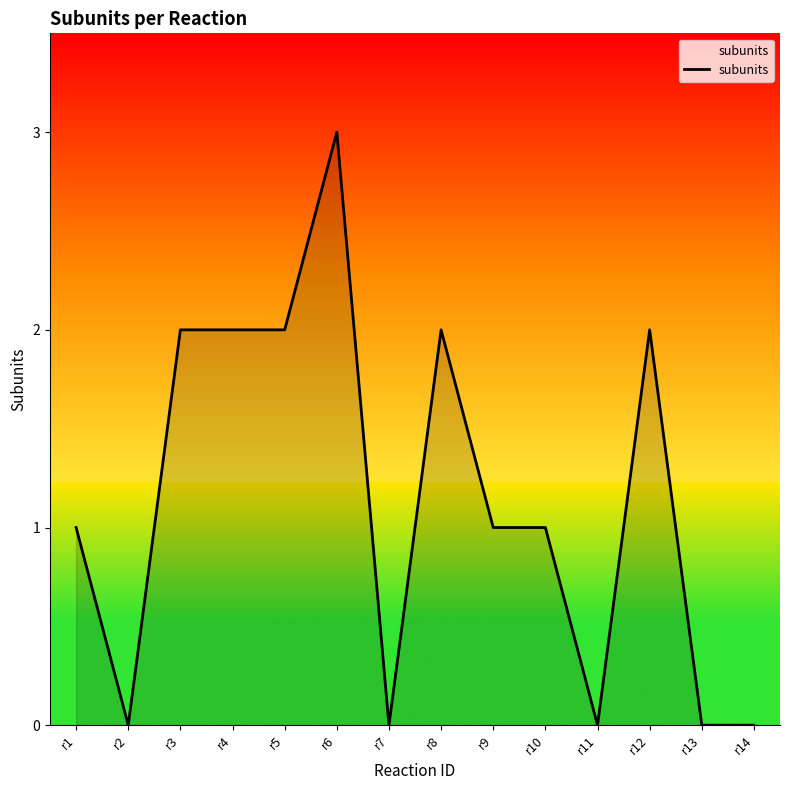

What is the greatest value displayed?

3